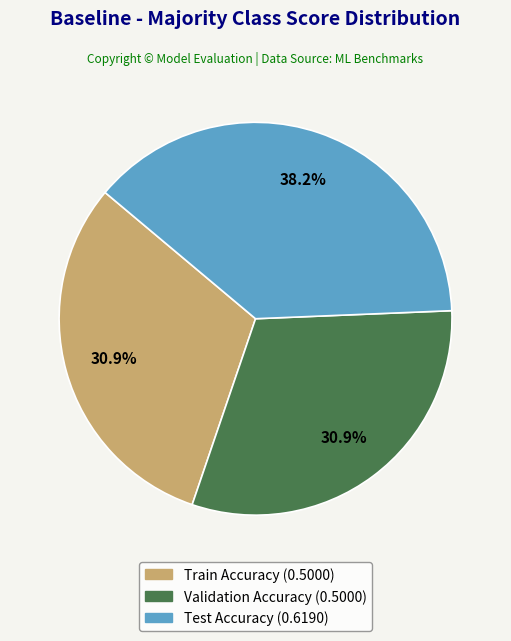

Is there any slice that represents more than half of the pie?

No